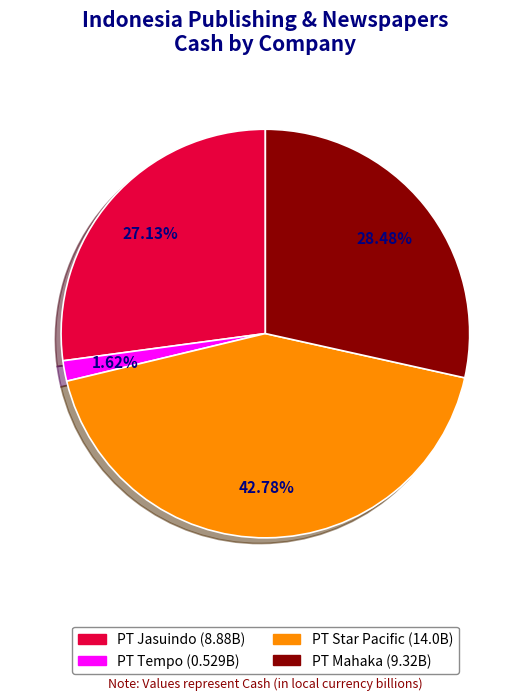

Is there a majority slice in this chart?

No